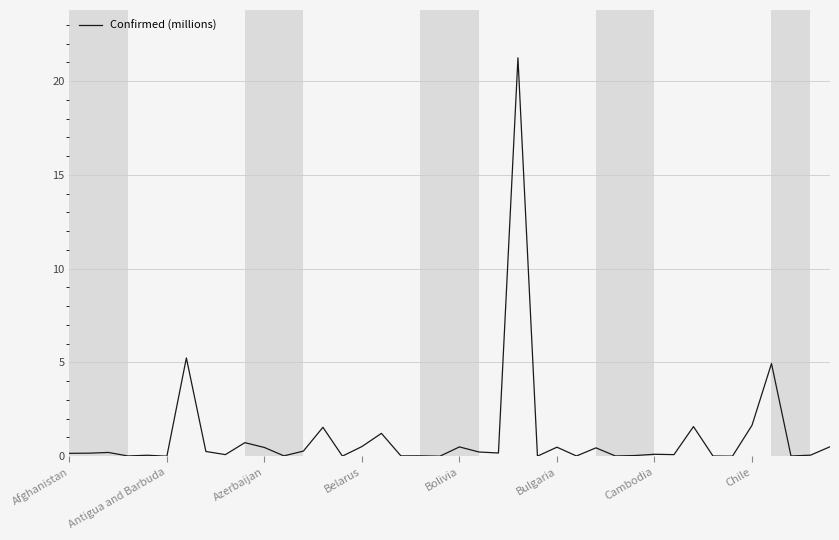

What is the difference between the maximum and minimum values?

21.2